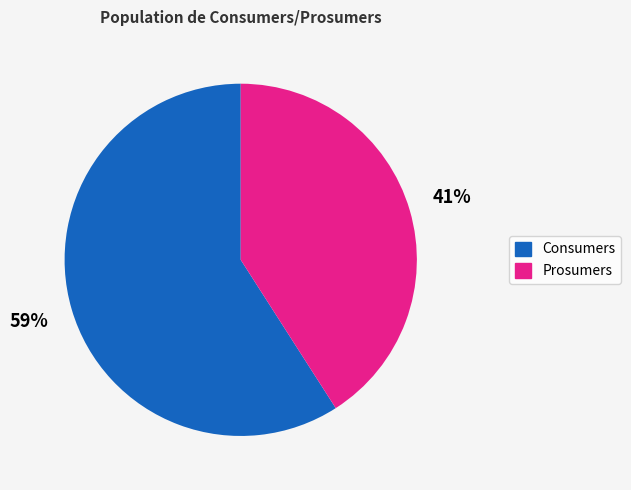

Which slice is the largest?

Consumers